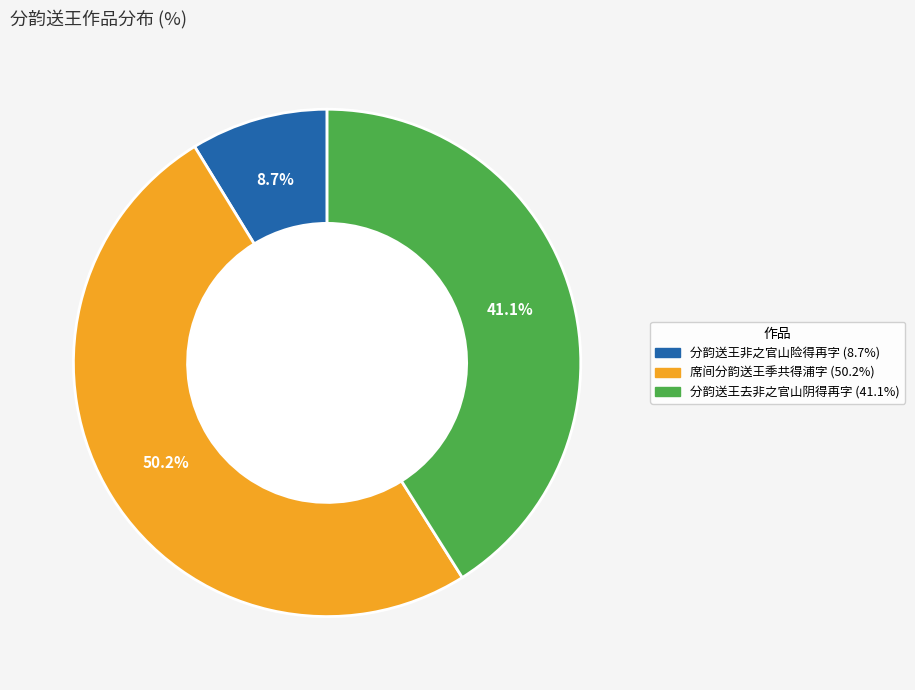

Which has a higher value, 分韵送王去非之官山阴得再字 or 分韵送王非之官山险得再字?

分韵送王去非之官山阴得再字